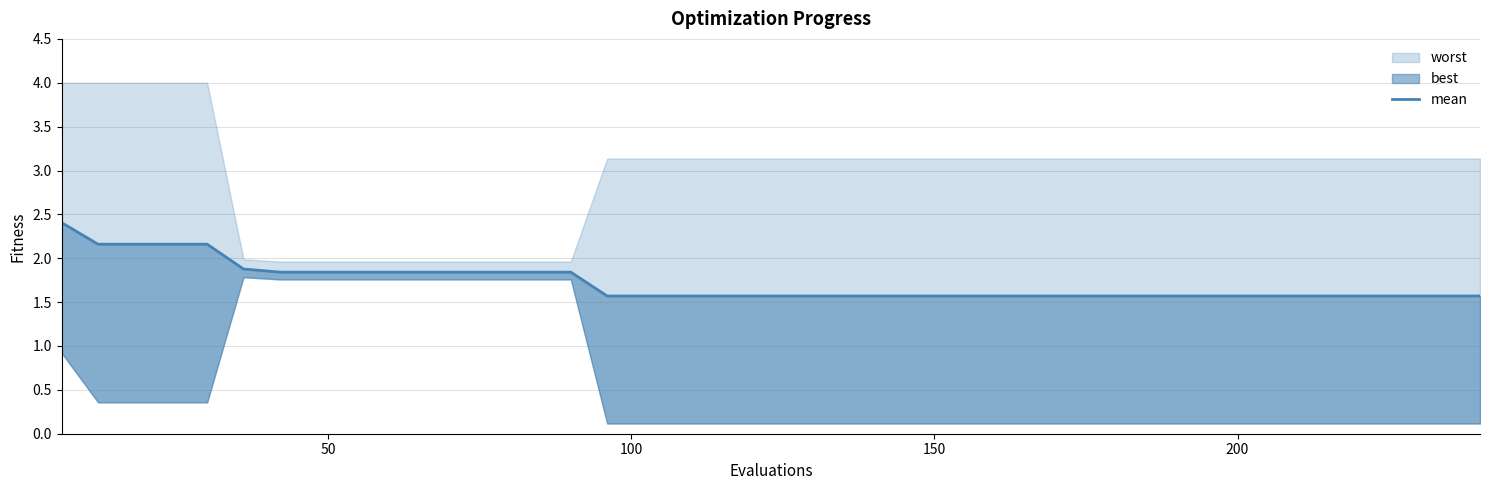

True or false: there are more than 1 points higher than both neighbors.

False